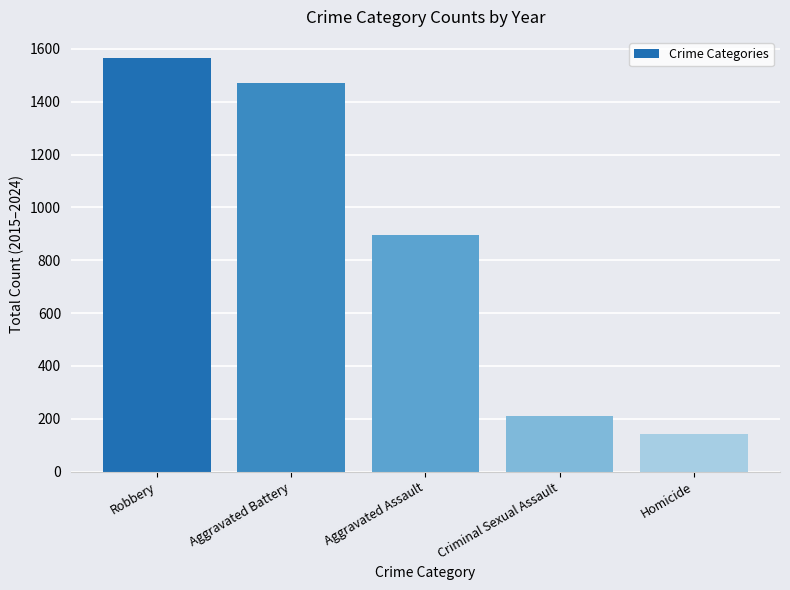

Approximately how many times larger is the value at Homicide compared to Robbery?

0.1